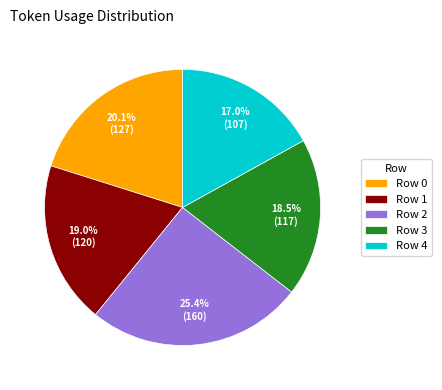

Approximately how many times larger is the value at Row 3 compared to Row 2?

0.7